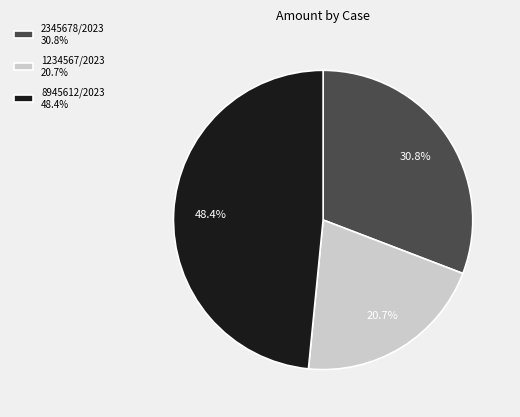

To the nearest percent, what is the difference between the largest and smallest slice percentages?

28%